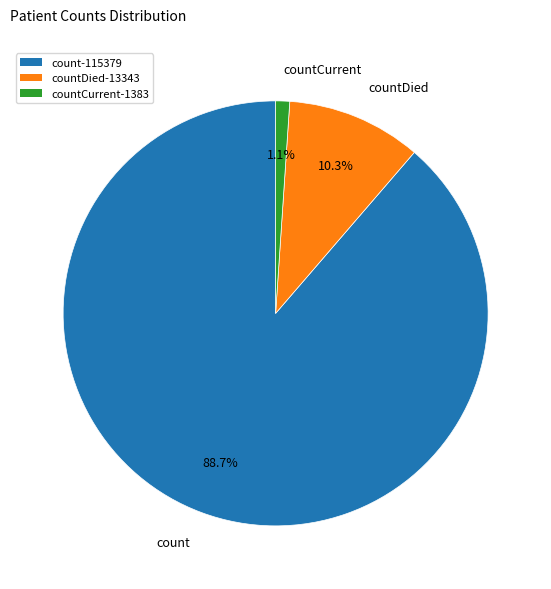

Which category accounts for the majority?

count